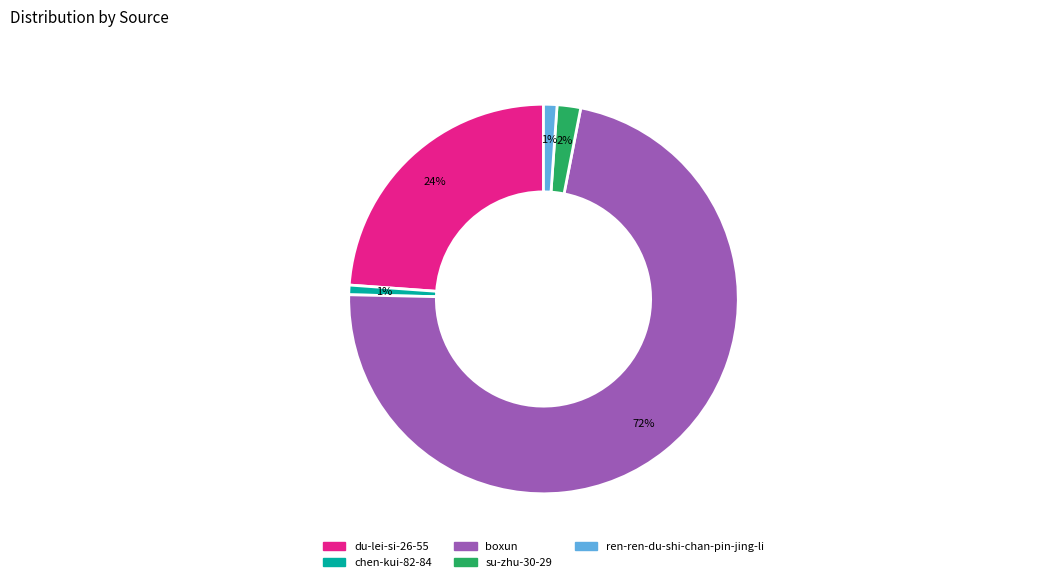

Is there a majority slice in this chart?

Yes